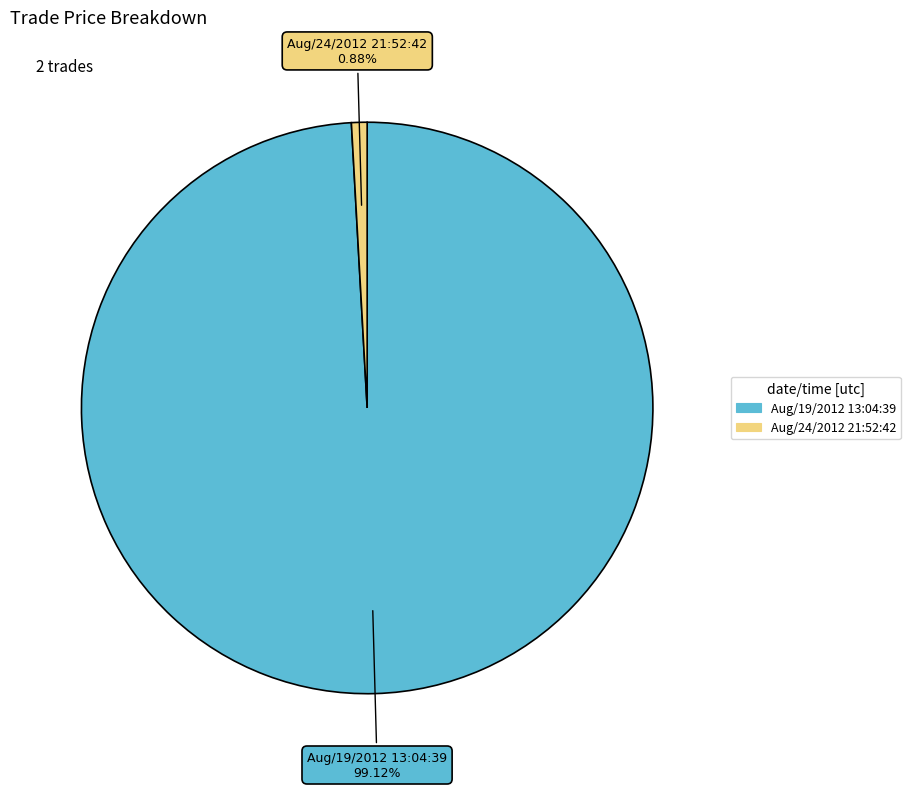

Which has a higher value, Aug/24/2012 21:52:42 or Aug/19/2012 13:04:39?

Aug/19/2012 13:04:39